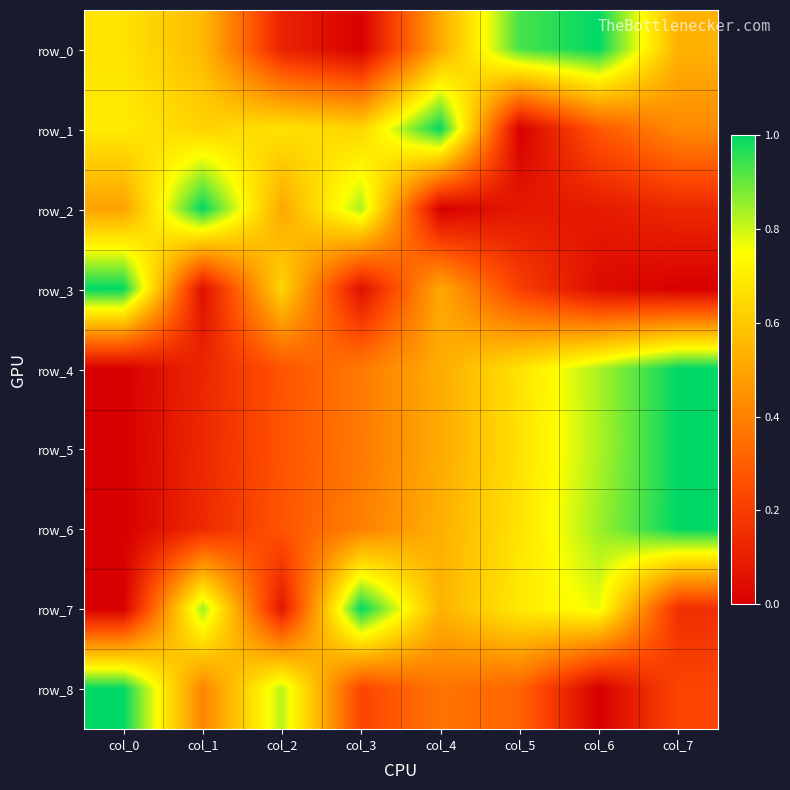

Where is row_4 nearest to the value 0?

col_0